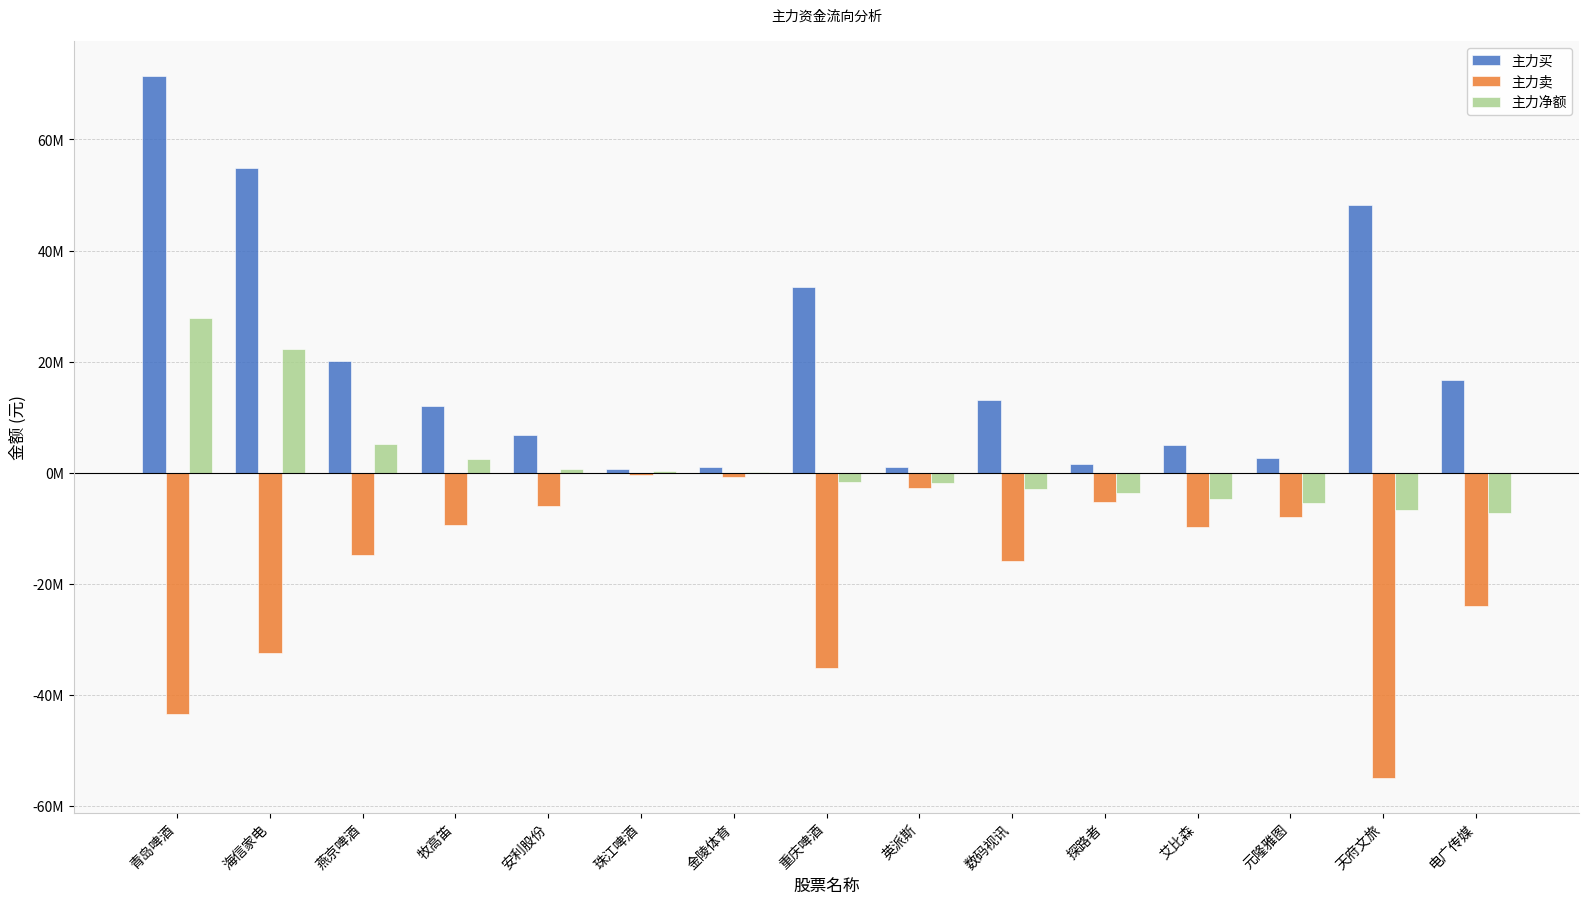

True or false: 主力净额 has a value of -2979548 at 数码视讯.

True